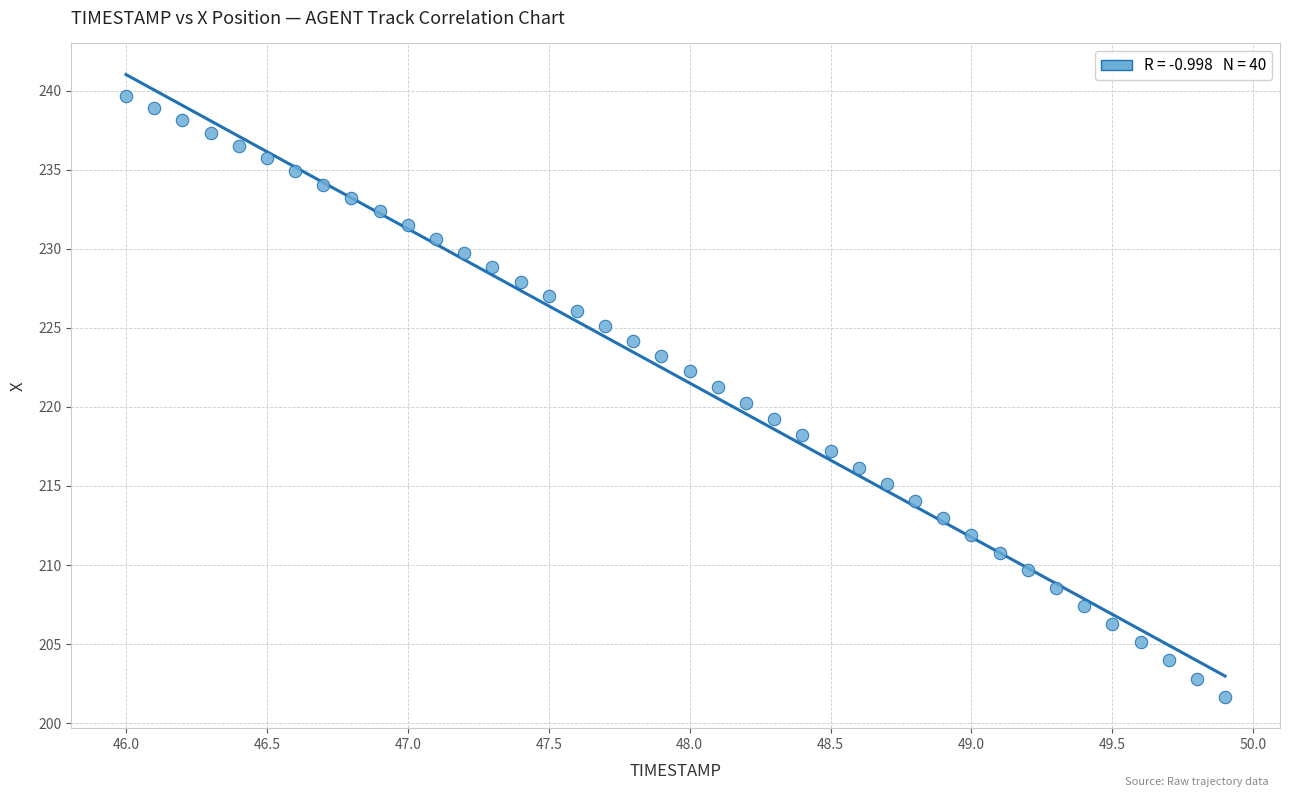

What is the range of X values (max minus min)?

3.9